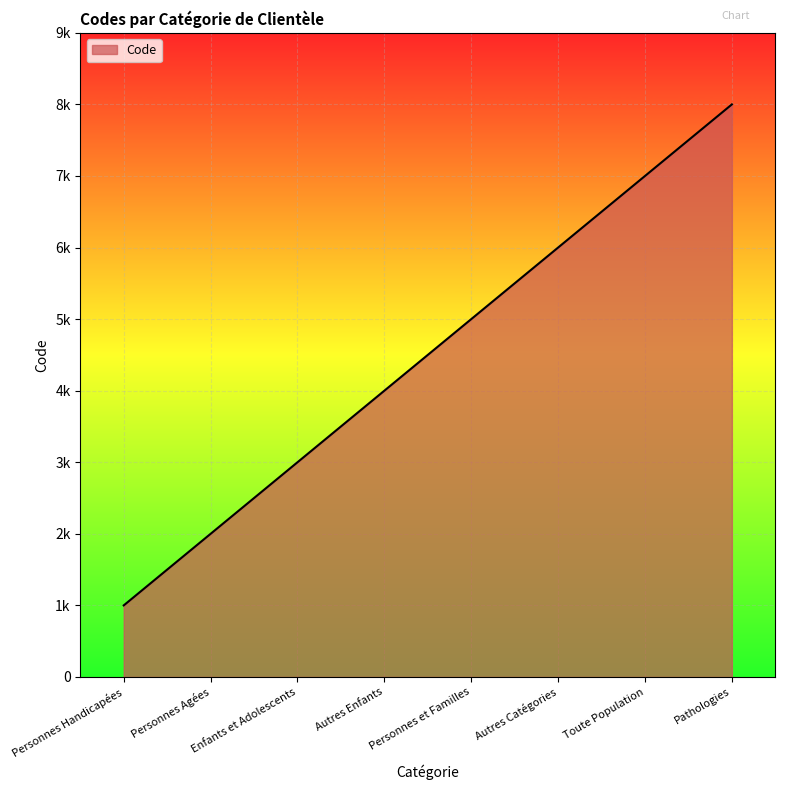

Which label corresponds to the largest value in the chart?

Pathologies